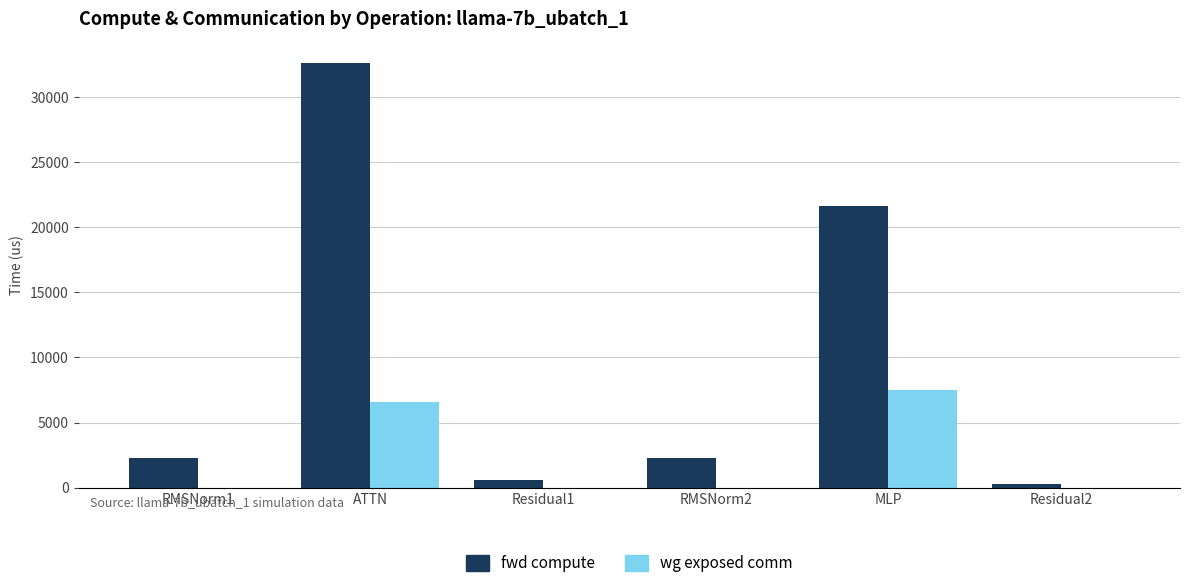

What is the total value across all series at RMSNorm2?

2291.7